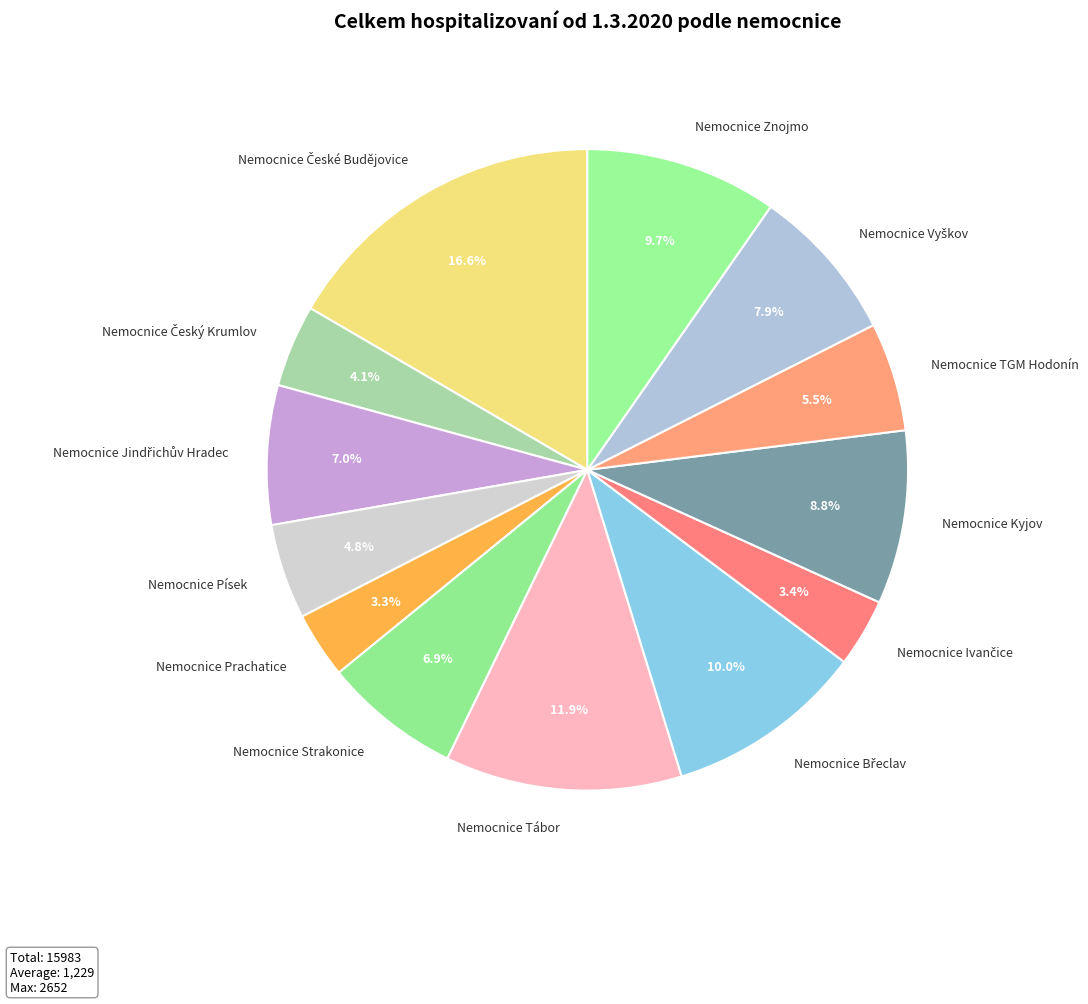

What percentage is the Nemocnice Znojmo slice, to the nearest percent?

10%